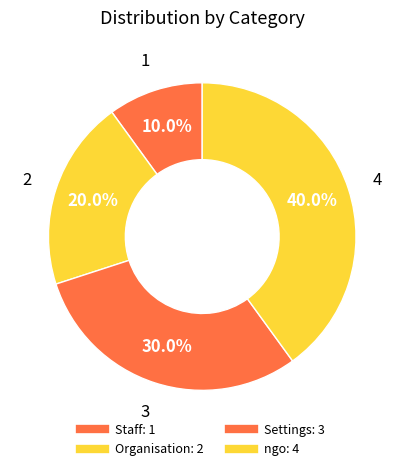

Which category has the smallest portion of the pie?

Staff